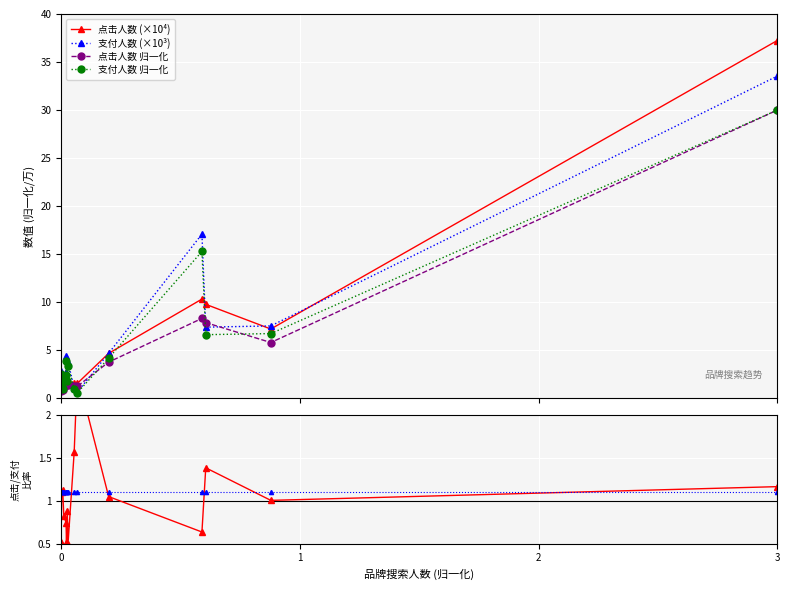

Which series has the widest spread of values?

点击人数 (×10⁴)